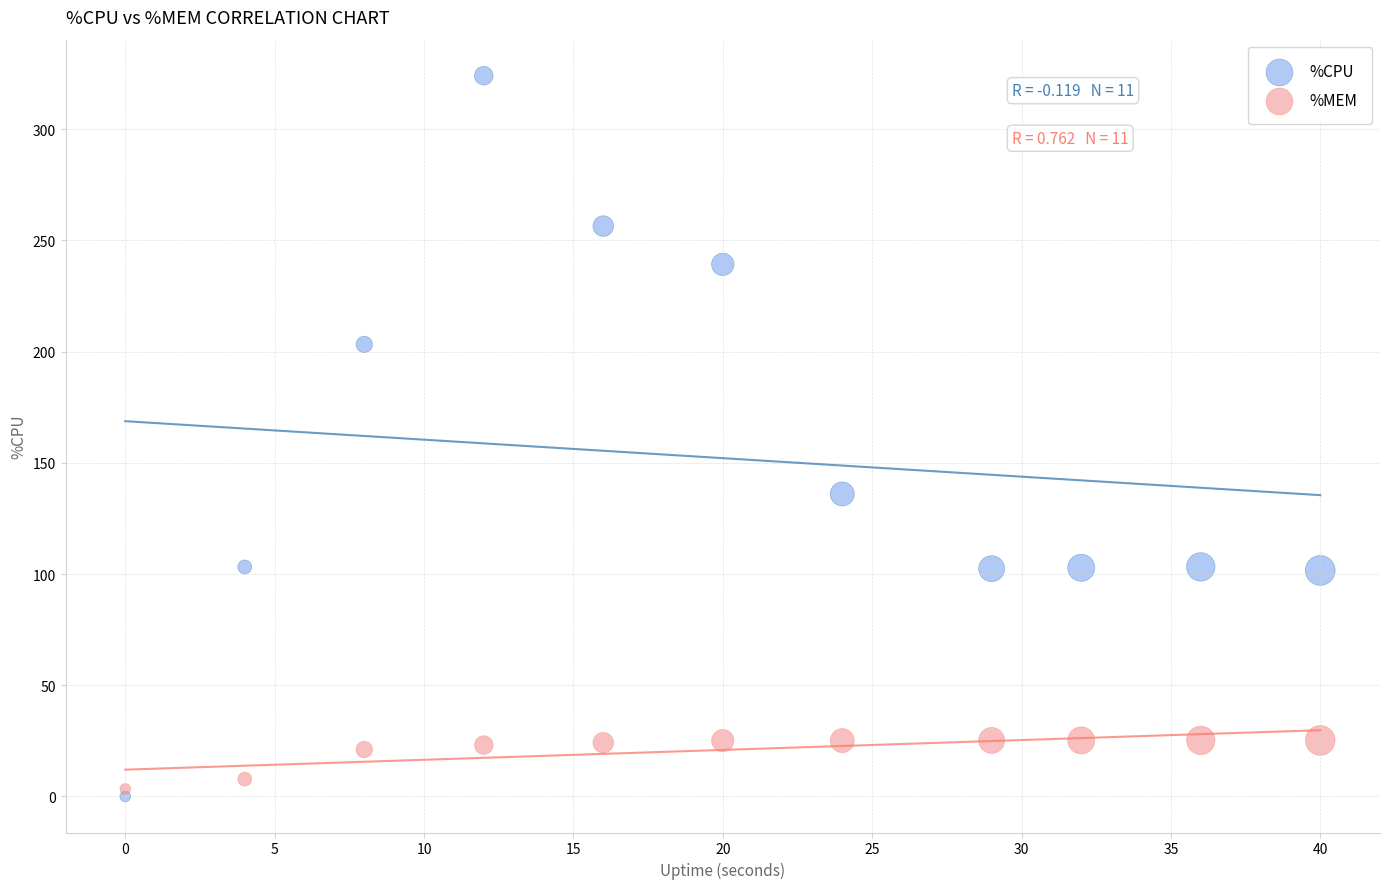

Across all series, what Y value is closest to 162?

136.0